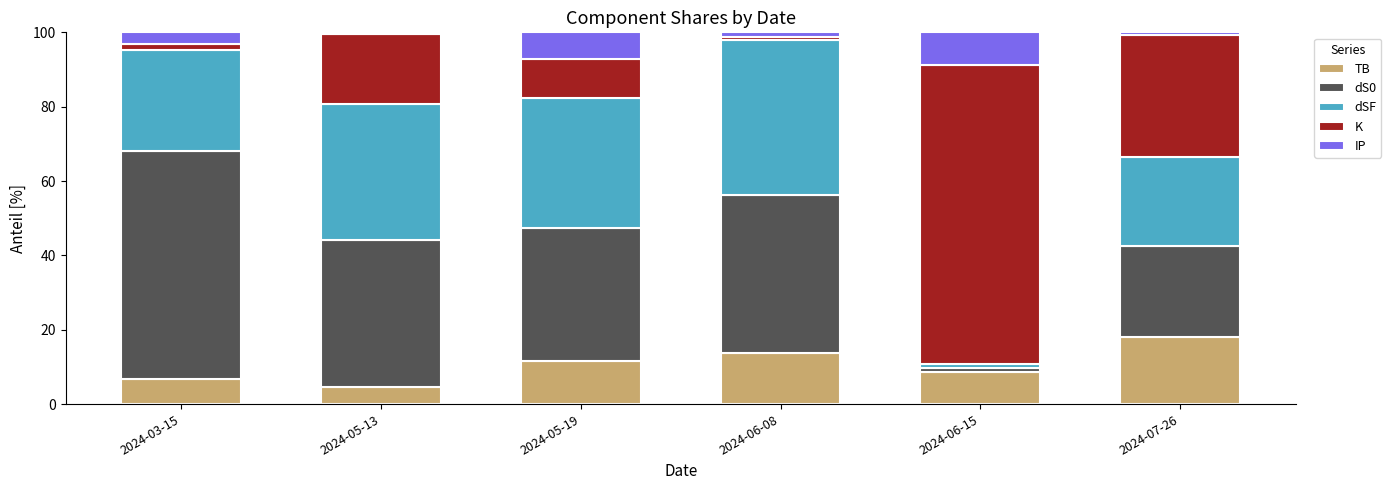

Reading left to right, what are the values for TB?

6.8	4.6	11.6	13.7	8.6	18.0